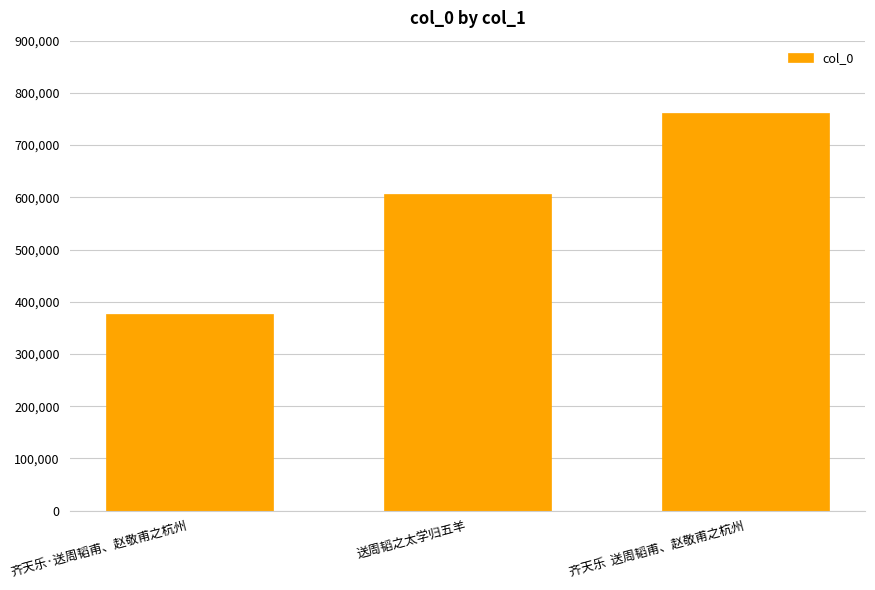

Which category has the lowest value across all series?

齐天乐·送周韬甫、赵敬甫之杭州